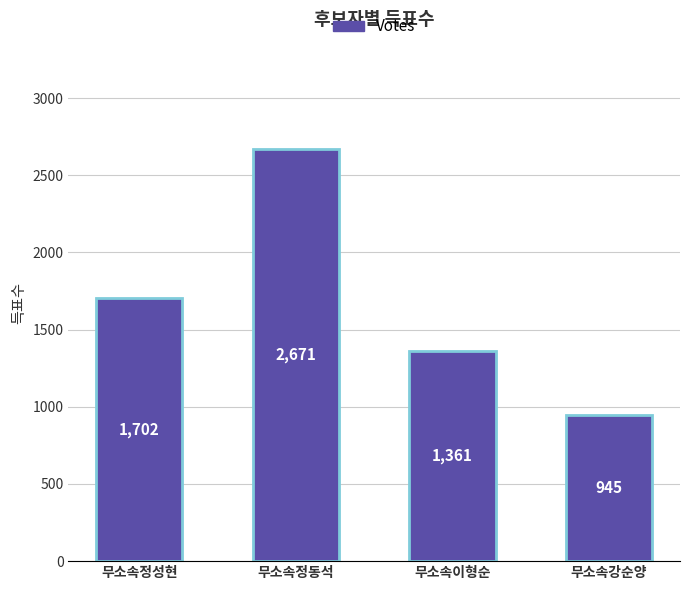

What is the value of the 2nd bar from the left?

2671